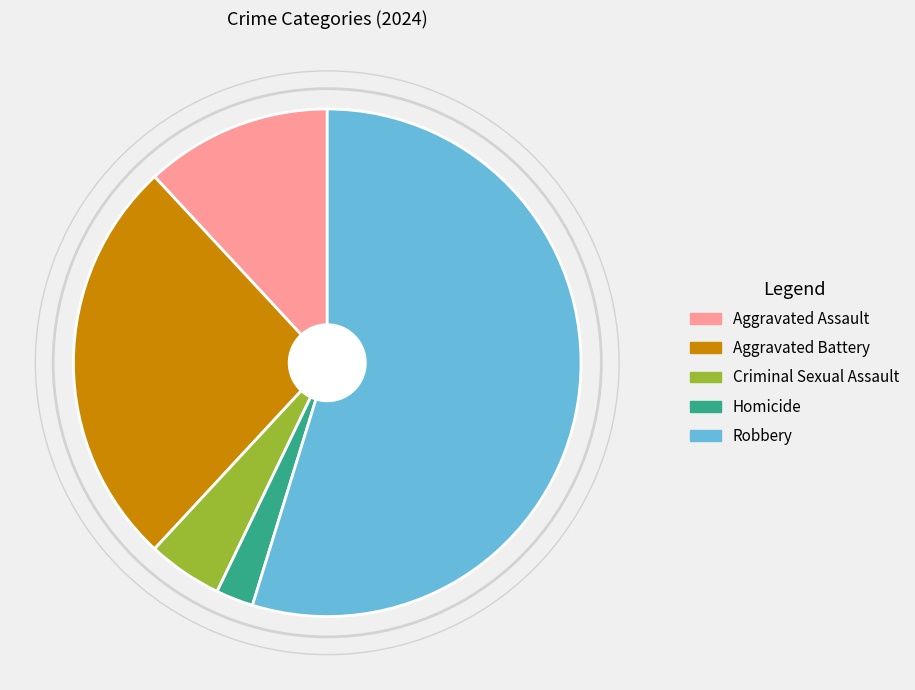

Rank the categories by value from lowest to highest.

Homicide, Criminal Sexual Assault, Aggravated Assault, Aggravated Battery, Robbery